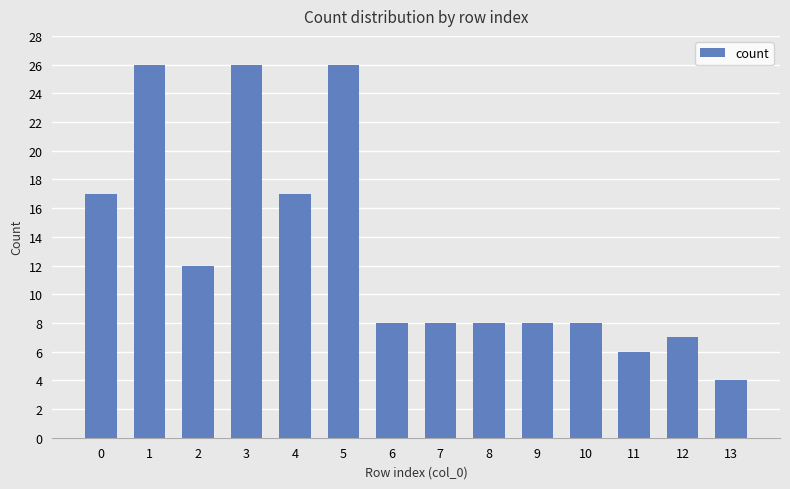

Which label corresponds to the smallest value in the chart?

13